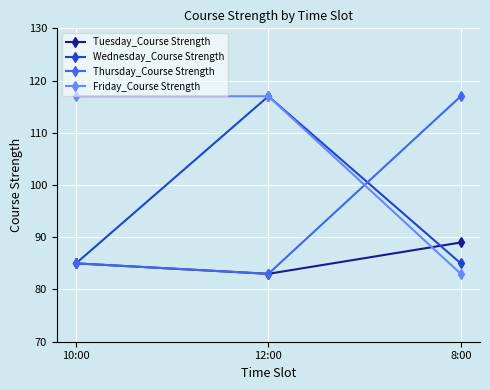

Reading left to right, list all the values displayed in this chart.

Tuesday_Course Strength: 10:00=85	12:00=83	8:00=89
Wednesday_Course Strength: 10:00=85	12:00=117	8:00=85
Thursday_Course Strength: 10:00=85	12:00=83	8:00=117
Friday_Course Strength: 10:00=117	12:00=117	8:00=83